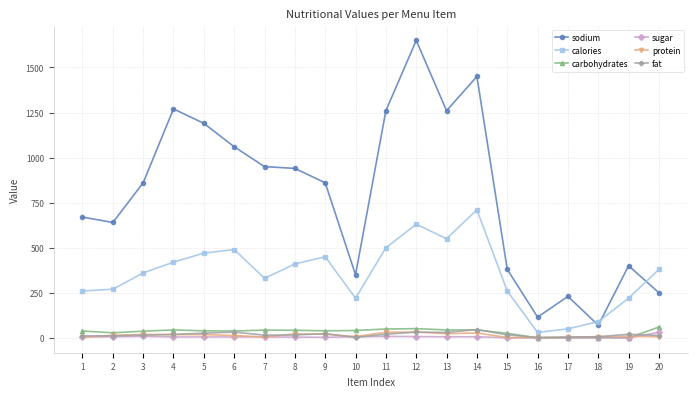

What is the greatest value displayed?

1650.0